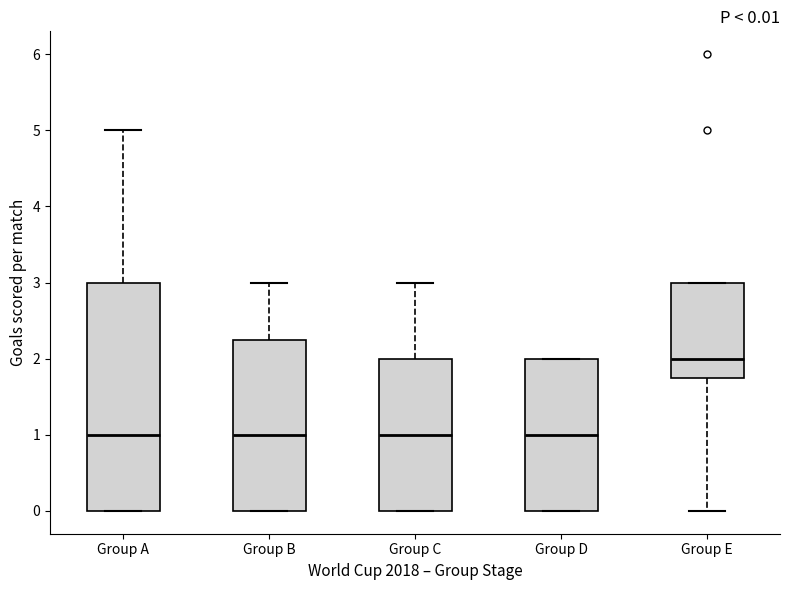

Which box's median line is the highest?

Group E